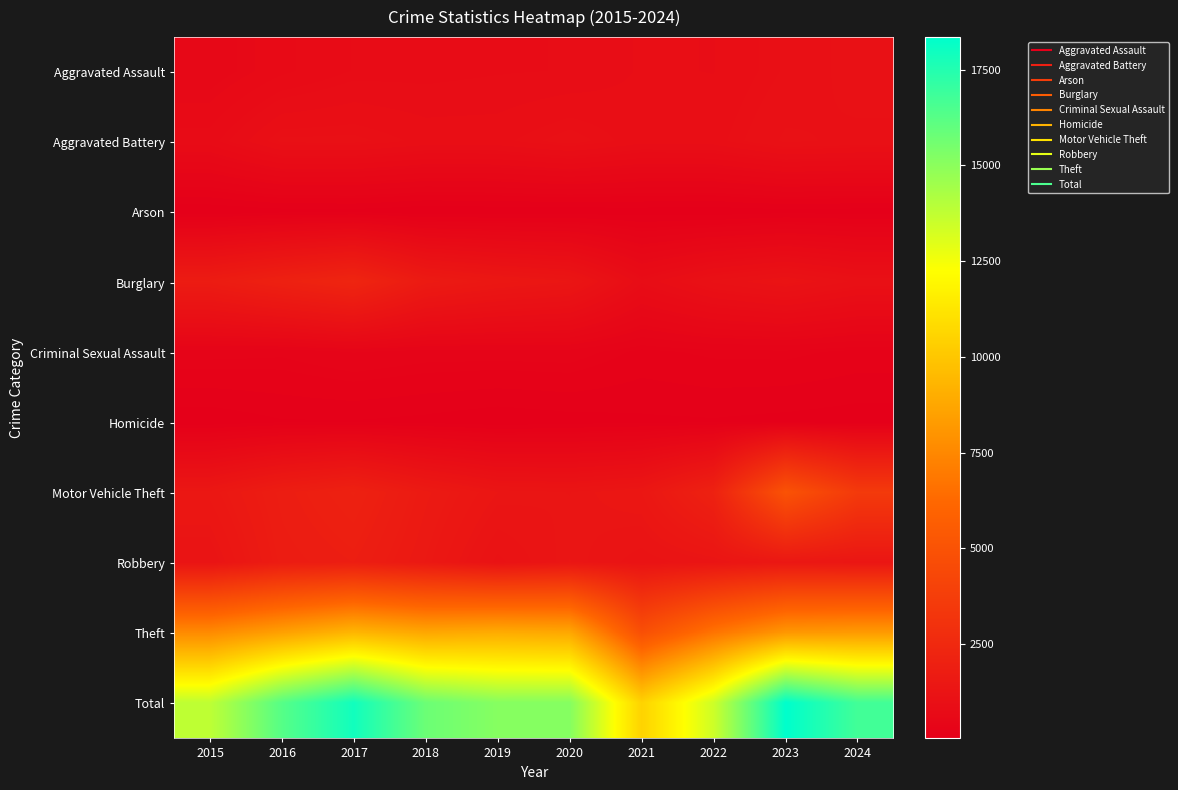

Reading right to left, list all the values displayed in this chart.

Aggravated Assault: 2024=1111	2023=1011	2022=893	2021=904	2020=827	2019=816	2018=795	2017=792	2016=697	2015=554
Aggravated Battery: 2024=1056	2023=1089	2022=939	2021=927	2020=1037	2019=946	2018=945	2017=1023	2016=1020	2015=754
Arson: 2024=69	2023=79	2022=52	2021=62	2020=54	2019=51	2018=40	2017=78	2016=72	2015=37
Burglary: 2024=1054	2023=1218	2022=1088	2021=837	2020=1359	2019=1468	2018=1650	2017=2287	2016=2024	2015=1728
Criminal Sexual Assault: 2024=230	2023=274	2022=268	2021=232	2020=329	2019=323	2018=325	2017=363	2016=303	2015=318
Homicide: 2024=64	2023=82	2022=99	2021=92	2020=72	2019=48	2018=83	2017=103	2016=101	2015=50
Motor Vehicle Theft: 2024=3523	2023=4992	2022=2070	2021=1432	2020=1322	2019=1361	2018=1633	2017=2051	2016=1818	2015=1453
Robbery: 2024=1388	2023=1471	2022=1302	2021=1206	2020=1363	2019=1155	2018=1533	2017=1862	2016=1743	2015=1254
Theft: 2024=8263	2023=8130	2022=6721	2021=4793	2020=8784	2019=8951	2018=8756	2017=9355	2016=8494	2015=7635
Total: 2024=16758	2023=18346	2022=13432	2021=10485	2020=15147	2019=15119	2018=15760	2017=17914	2016=16272	2015=13783